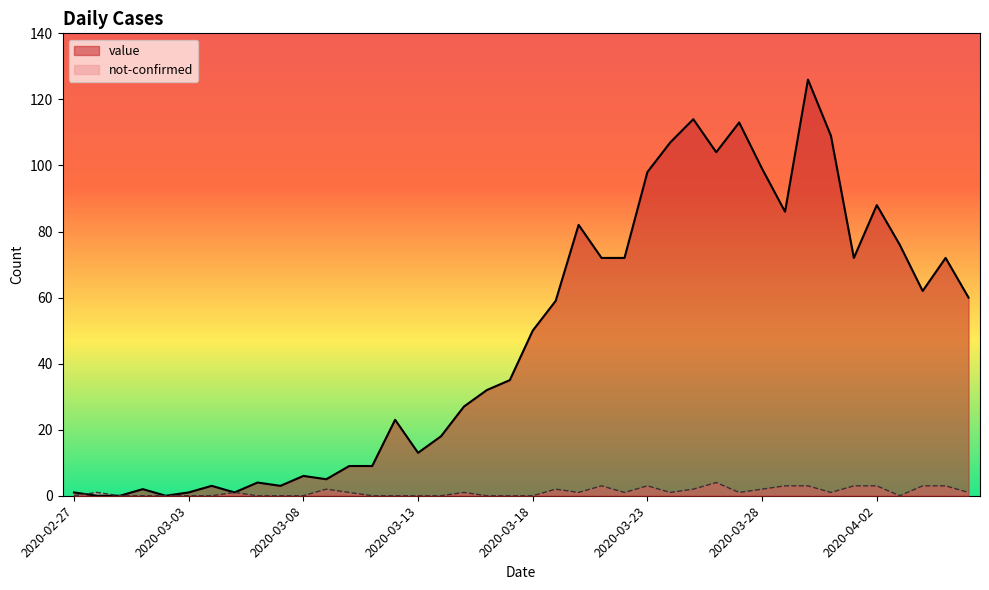

How many lines are shown in the chart?

2